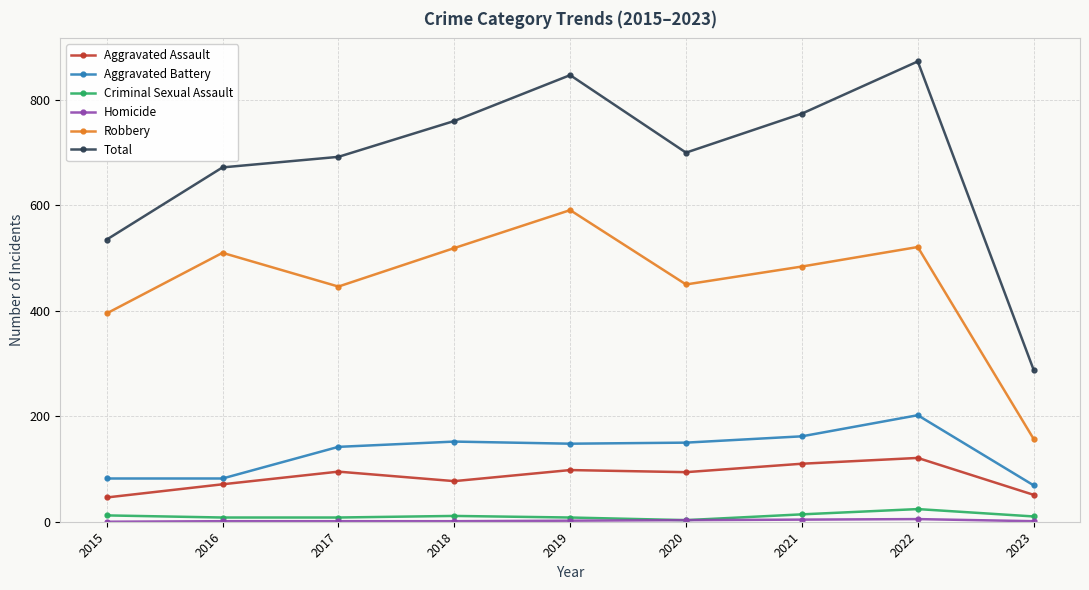

What is the average value of the Aggravated Battery series?

132